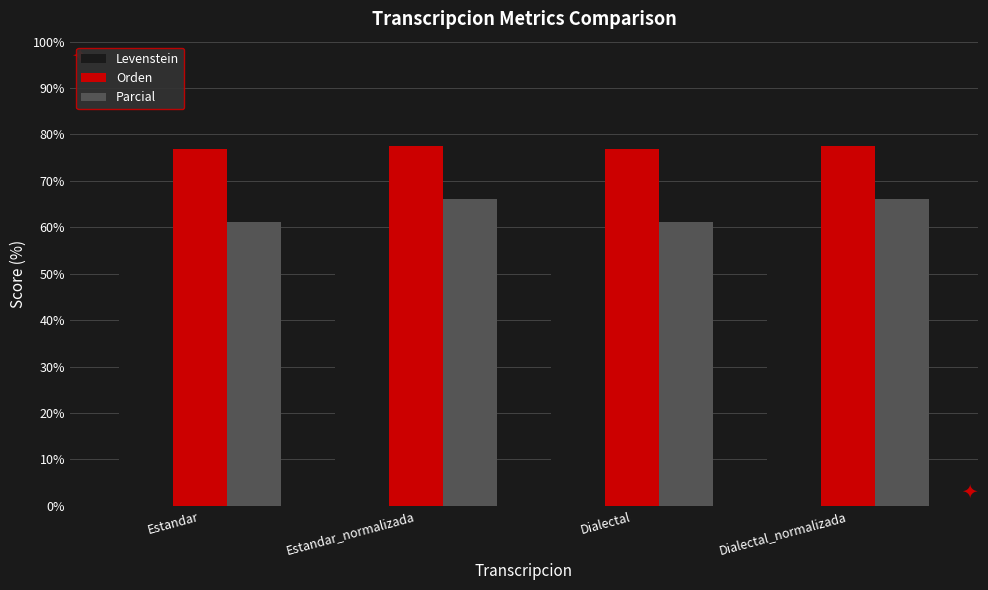

How many values in the Levenstein series exceed 57?

2